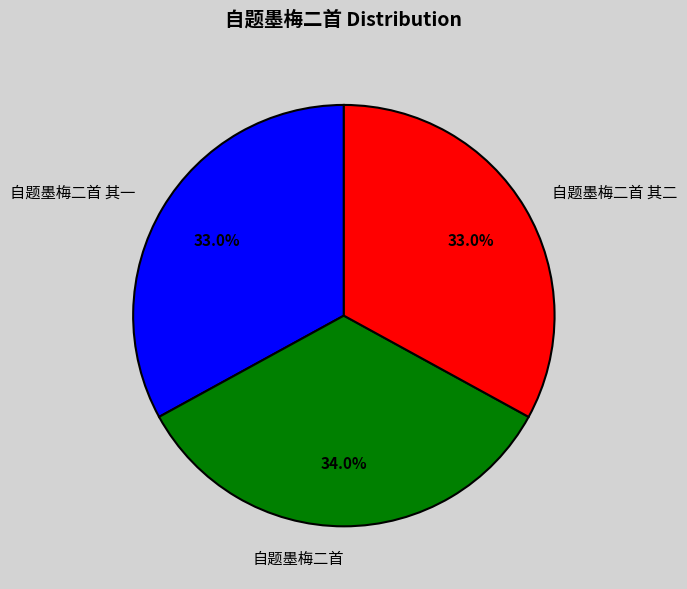

Between 自题墨梅二首 其一 and 自题墨梅二首, which is larger?

自题墨梅二首